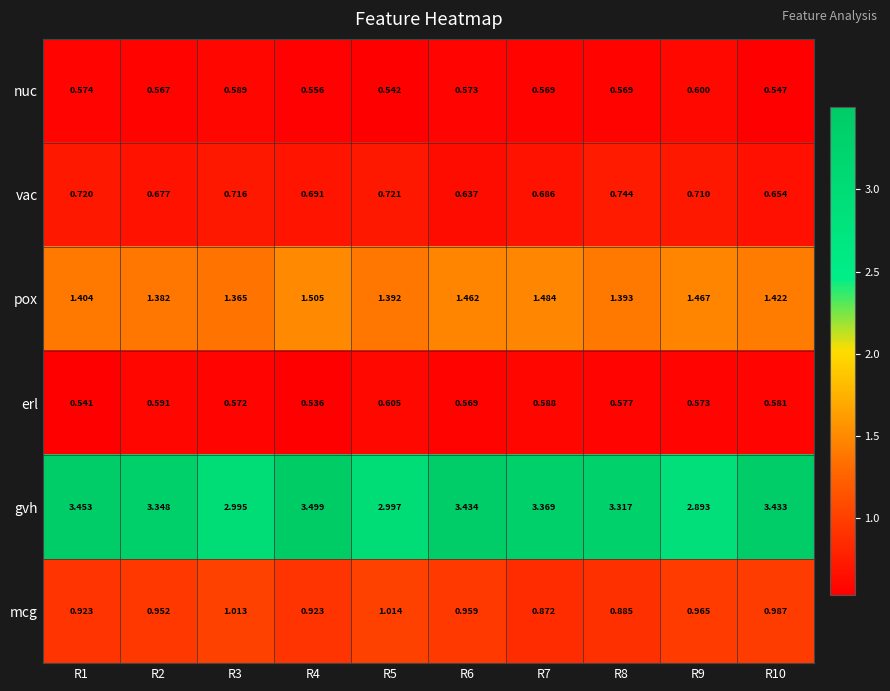

List the series in order of their peak value, lowest first.

nuc, erl, vac, mcg, pox, gvh